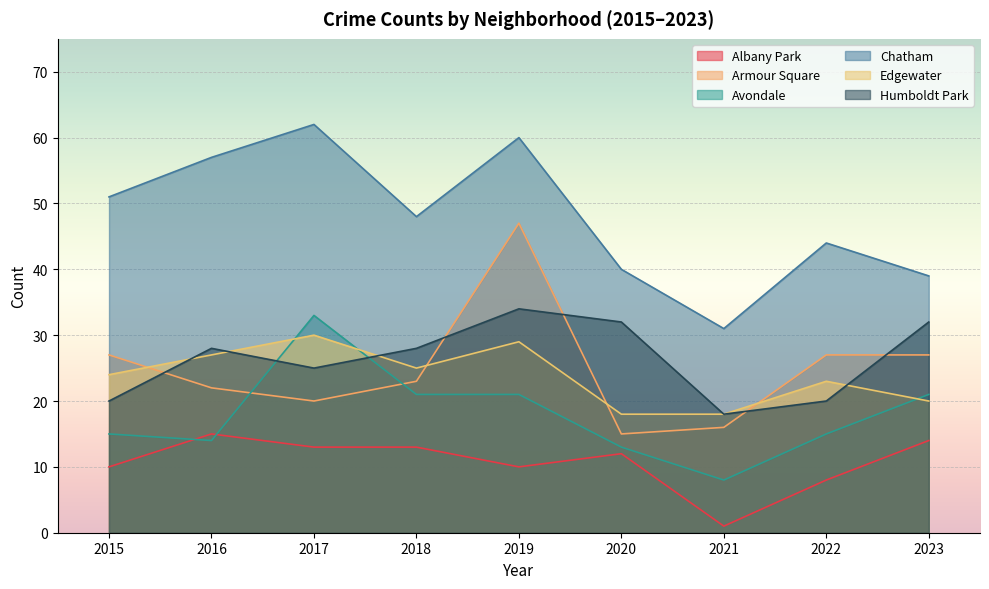

How many data points does each series have?

9